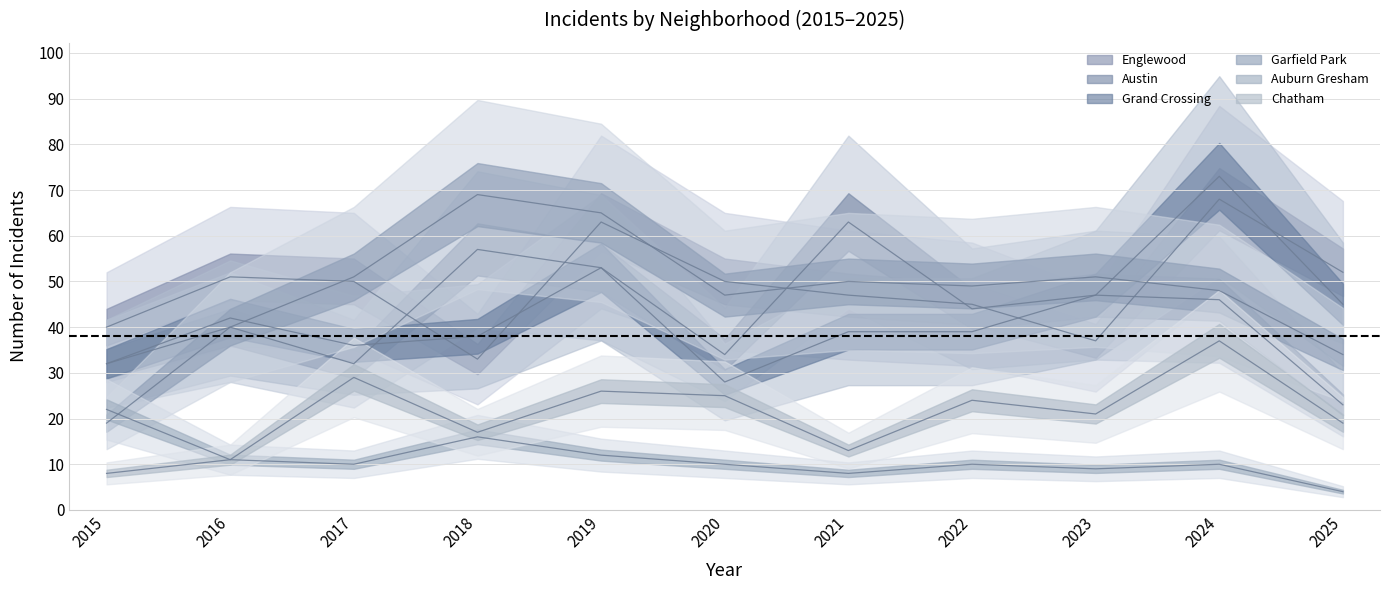

What is the minimum value for Grand Crossing?

28